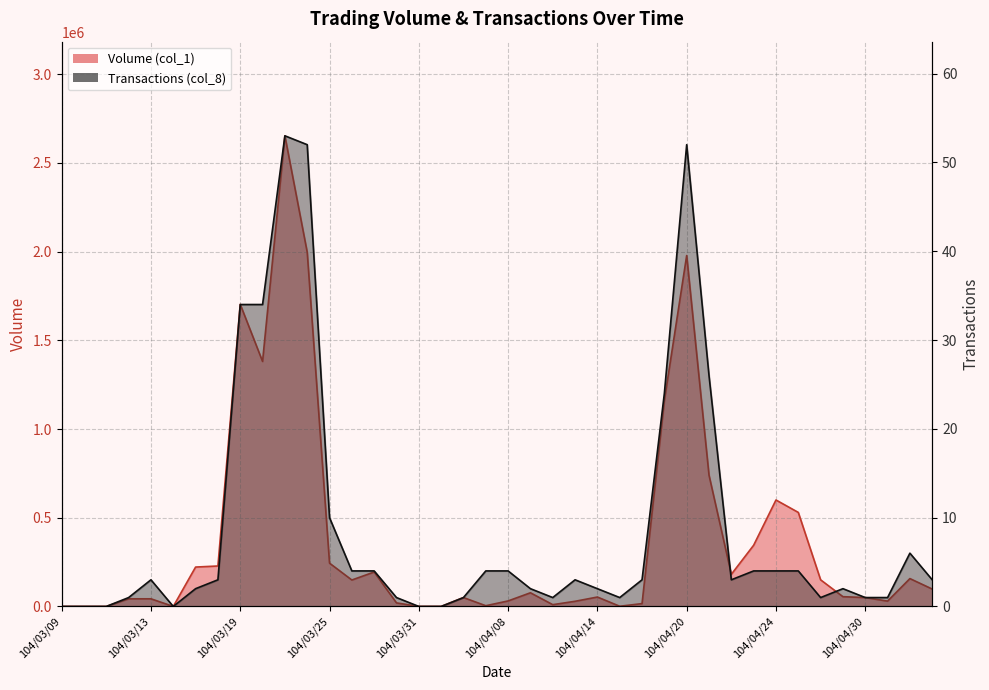

Is it true that Volume (col_1) equals 267331 at 104/03/26?

False